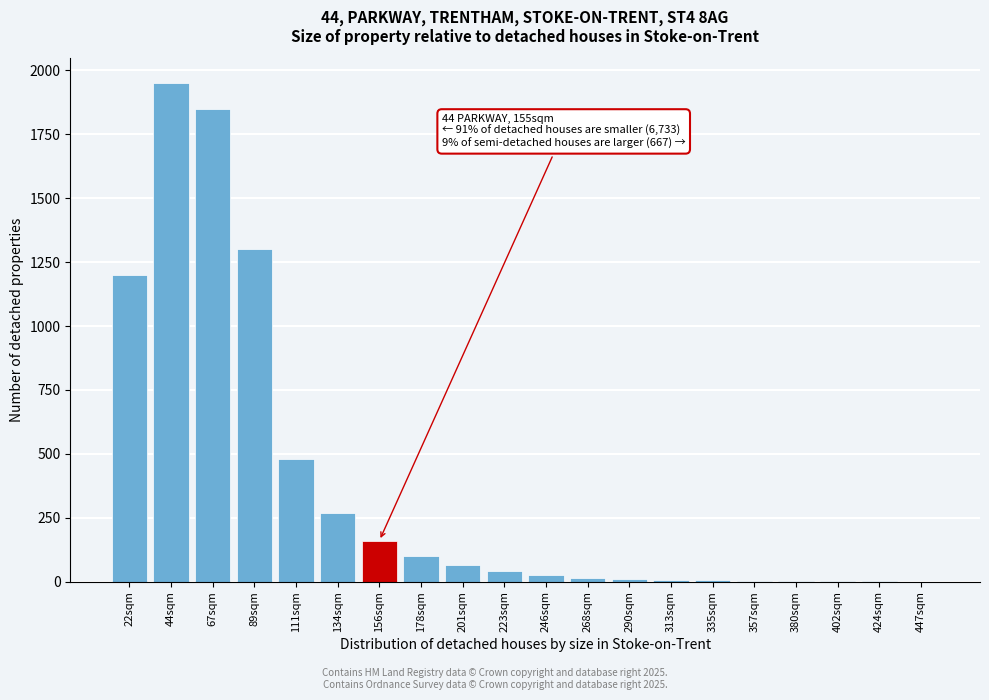

Which label corresponds to the largest value in the chart?

44sqm